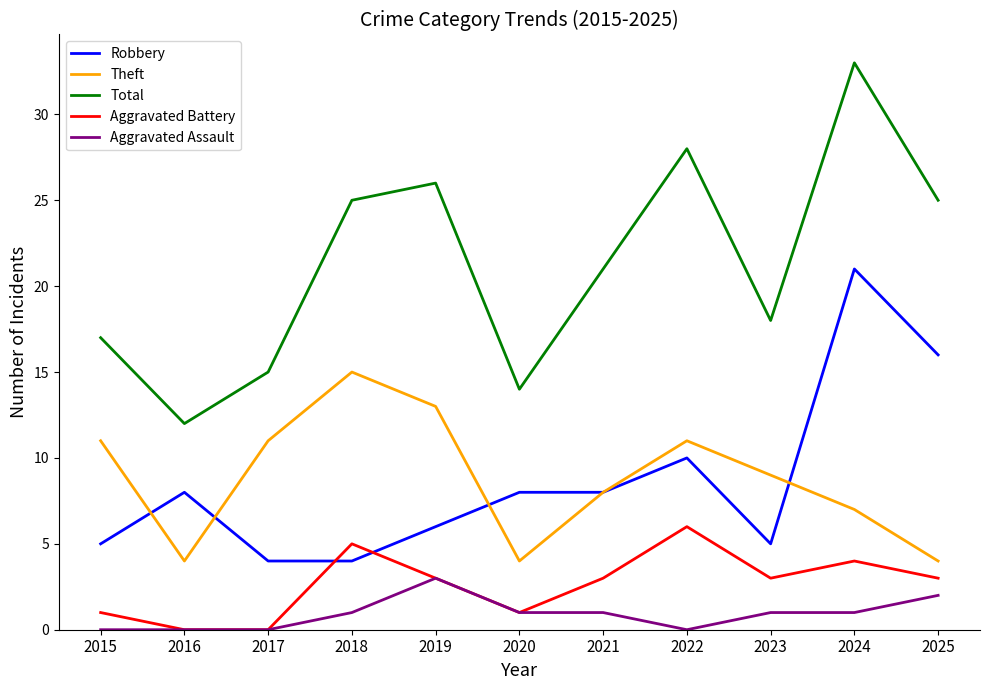

Count the Aggravated Battery values in the range 1 to 4.

7